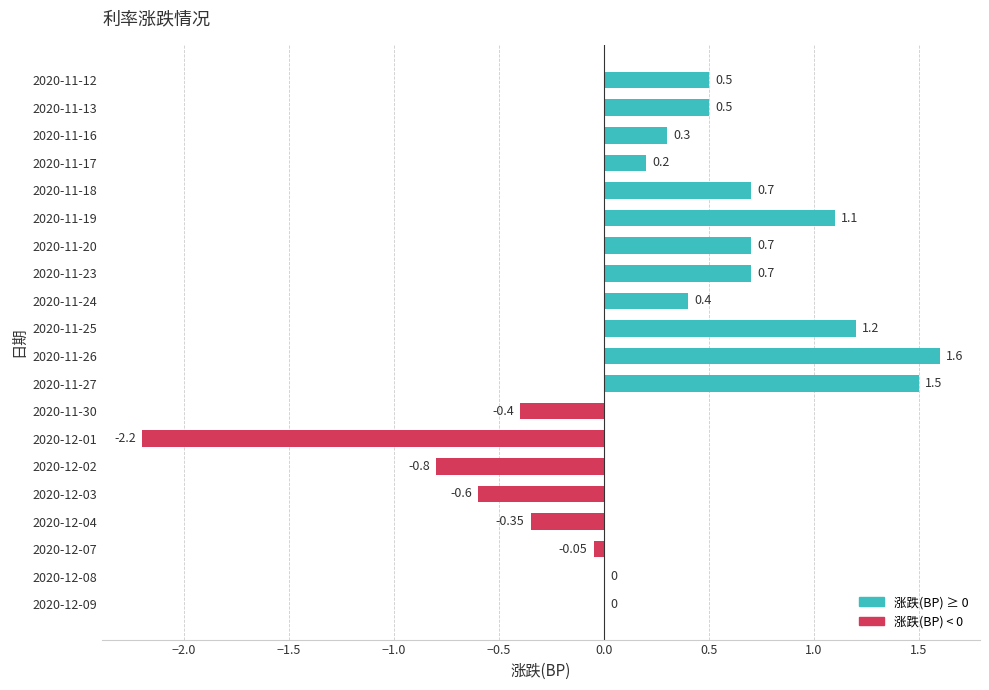

What is the sum of all values?

5.0